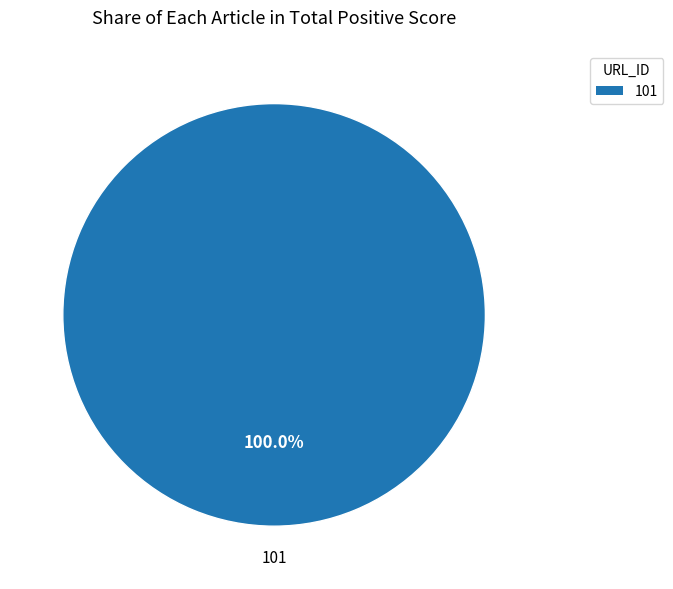

Does any single category account for the majority?

Yes